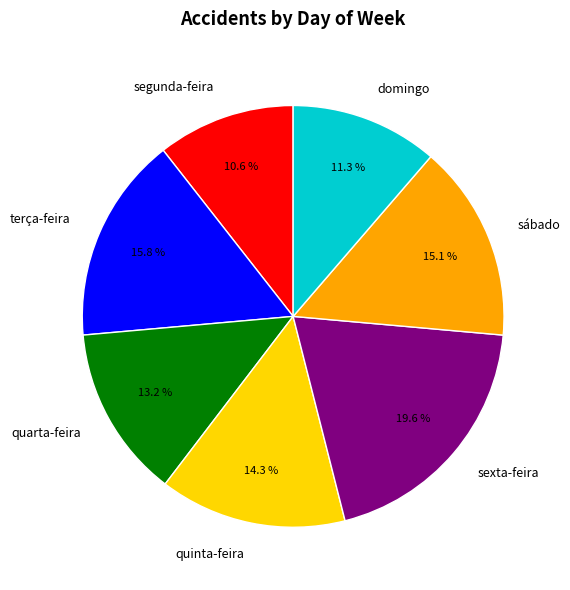

The segunda-feira slice represents 5% of the pie. True or false?

False